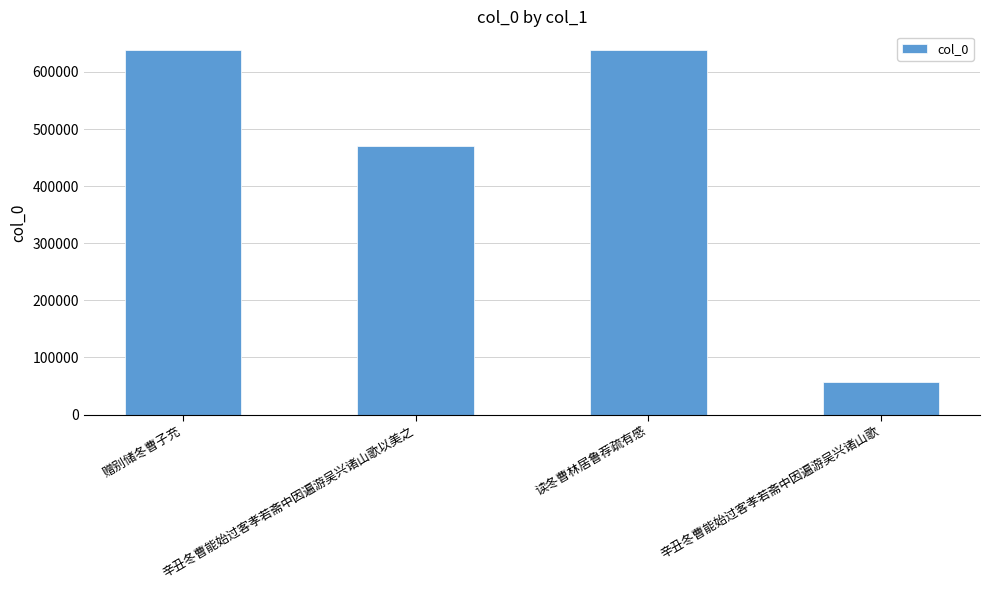

Does the chart contain any negative values?

No